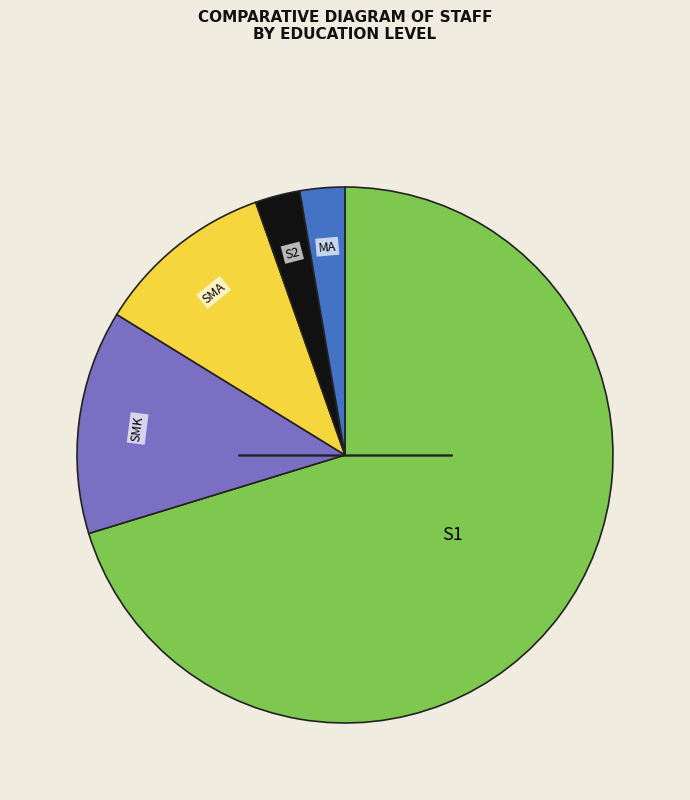

Does any single category account for the majority?

Yes